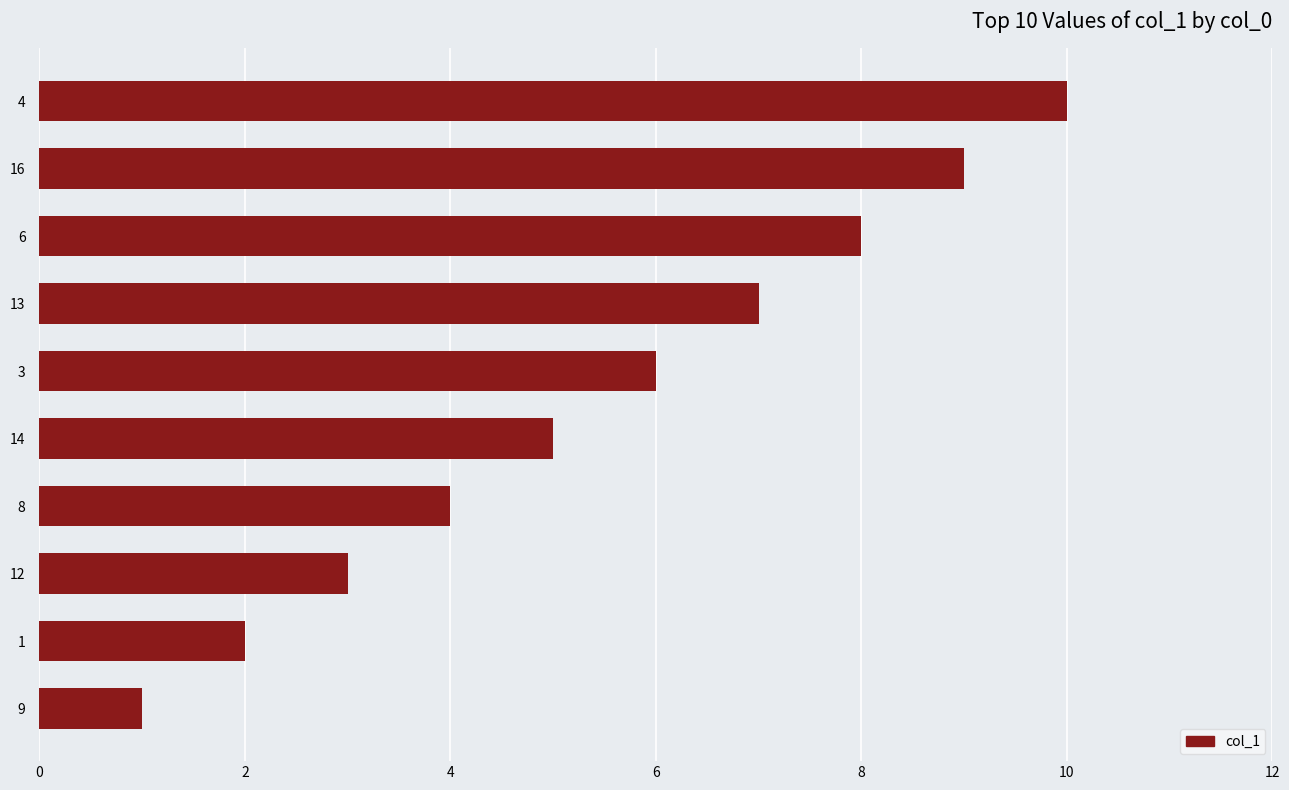

What is the difference between the maximum and second lowest values?

8